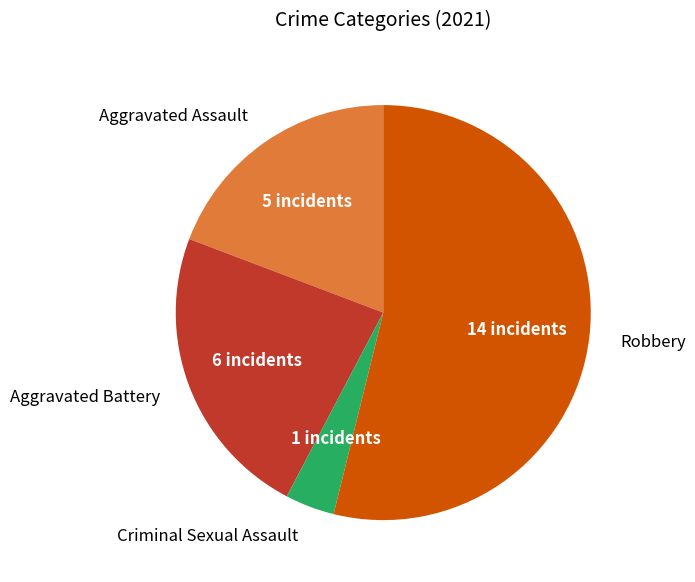

What is the ratio of the value at Aggravated Assault to the value at Aggravated Battery?

0.8